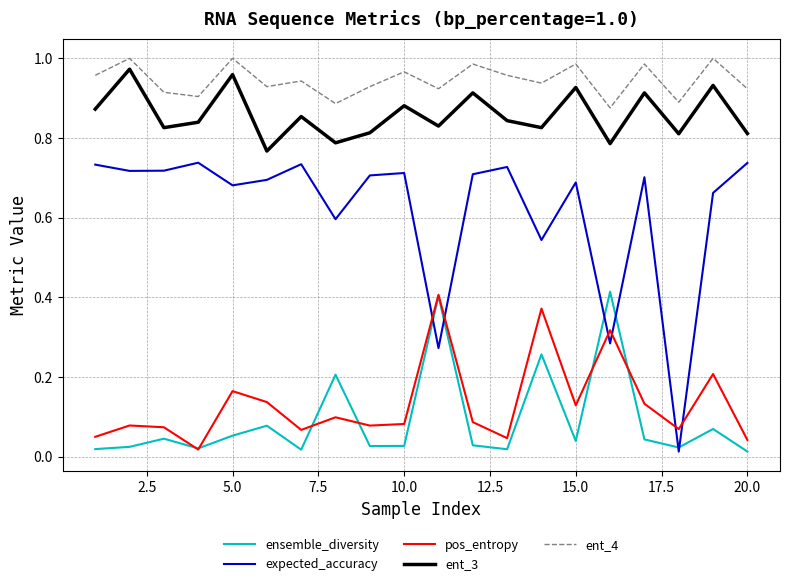

True or false: expected_accuracy and ent_4 cross at least once.

False